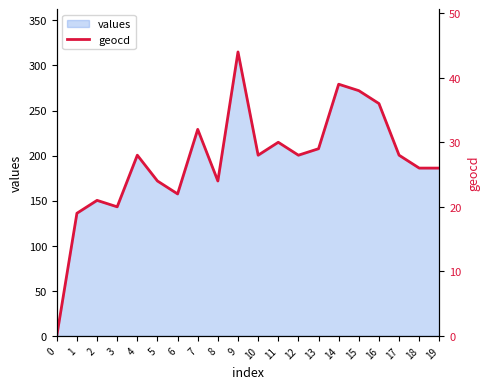

At which label is the value closest to 22?

6